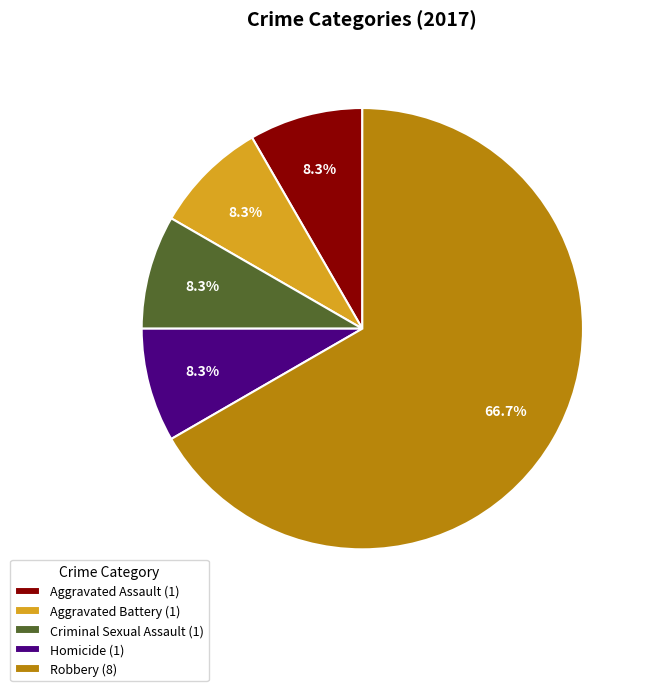

Between Robbery (8) and Aggravated Assault (1), which is larger?

Robbery (8)